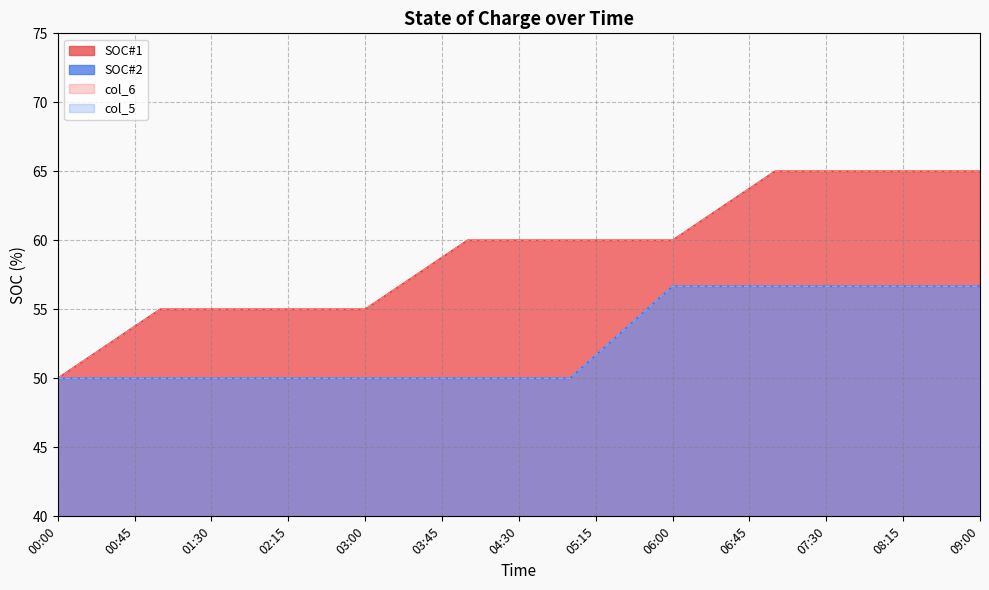

Reading left to right, extract all data points from this chart.

SOC#1: 00:00=50.0	00:15=51.2	00:30=52.5	00:45=53.7	01:00=55.0	01:15=55.0	01:30=55.0	01:45=55.0	02:00=55.0	02:15=55.0	02:30=55.0	02:45=55.0	03:00=55.0	03:15=56.2	03:30=57.5	03:45=58.7	04:00=60.0	04:15=60.0	04:30=60.0	04:45=60.0	05:00=60.0	05:15=60.0	05:30=60.0	05:45=60.0	06:00=60.0	06:15=61.2	06:30=62.5	06:45=63.7	07:00=65.0	07:15=65.0	07:30=65.0	07:45=65.0	08:00=65.0	08:15=65.0	08:30=65.0	08:45=65.0	09:00=65.0
SOC#2: 00:00=50.0	00:15=50.0	00:30=50.0	00:45=50.0	01:00=50.0	01:15=50.0	01:30=50.0	01:45=50.0	02:00=50.0	02:15=50.0	02:30=50.0	02:45=50.0	03:00=50.0	03:15=50.0	03:30=50.0	03:45=50.0	04:00=50.0	04:15=50.0	04:30=50.0	04:45=50.0	05:00=50.0	05:15=51.7	05:30=53.3	05:45=55.0	06:00=56.7	06:15=56.7	06:30=56.7	06:45=56.7	07:00=56.7	07:15=56.7	07:30=56.7	07:45=56.7	08:00=56.7	08:15=56.7	08:30=56.7	08:45=56.7	09:00=56.7
col_6: 00:00=50.0	00:15=51.2	00:30=52.5	00:45=53.8	01:00=55.0	01:15=55.0	01:30=55.0	01:45=55.0	02:00=55.0	02:15=55.0	02:30=55.0	02:45=55.0	03:00=55.0	03:15=56.2	03:30=57.5	03:45=58.8	04:00=60.0	04:15=60.0	04:30=60.0	04:45=60.0	05:00=60.0	05:15=60.0	05:30=60.0	05:45=60.0	06:00=60.0	06:15=61.2	06:30=62.5	06:45=63.8	07:00=65.0	07:15=65.0	07:30=65.0	07:45=65.0	08:00=65.0	08:15=65.0	08:30=65.0	08:45=65.0	09:00=65.0
col_5: 00:00=50.0	00:15=50.0	00:30=50.0	00:45=50.0	01:00=50.0	01:15=50.0	01:30=50.0	01:45=50.0	02:00=50.0	02:15=50.0	02:30=50.0	02:45=50.0	03:00=50.0	03:15=50.0	03:30=50.0	03:45=50.0	04:00=50.0	04:15=50.0	04:30=50.0	04:45=50.0	05:00=50.0	05:15=51.7	05:30=53.3	05:45=55.0	06:00=56.7	06:15=56.7	06:30=56.7	06:45=56.7	07:00=56.7	07:15=56.7	07:30=56.7	07:45=56.7	08:00=56.7	08:15=56.7	08:30=56.7	08:45=56.7	09:00=56.7